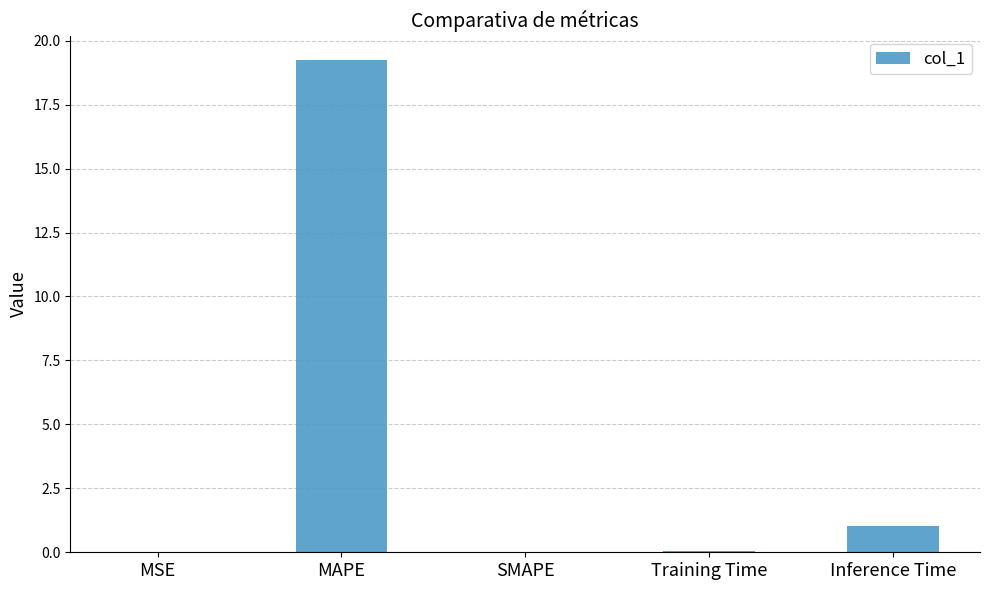

The chart shows a value of 1.0 at Inference Time. True or false?

True